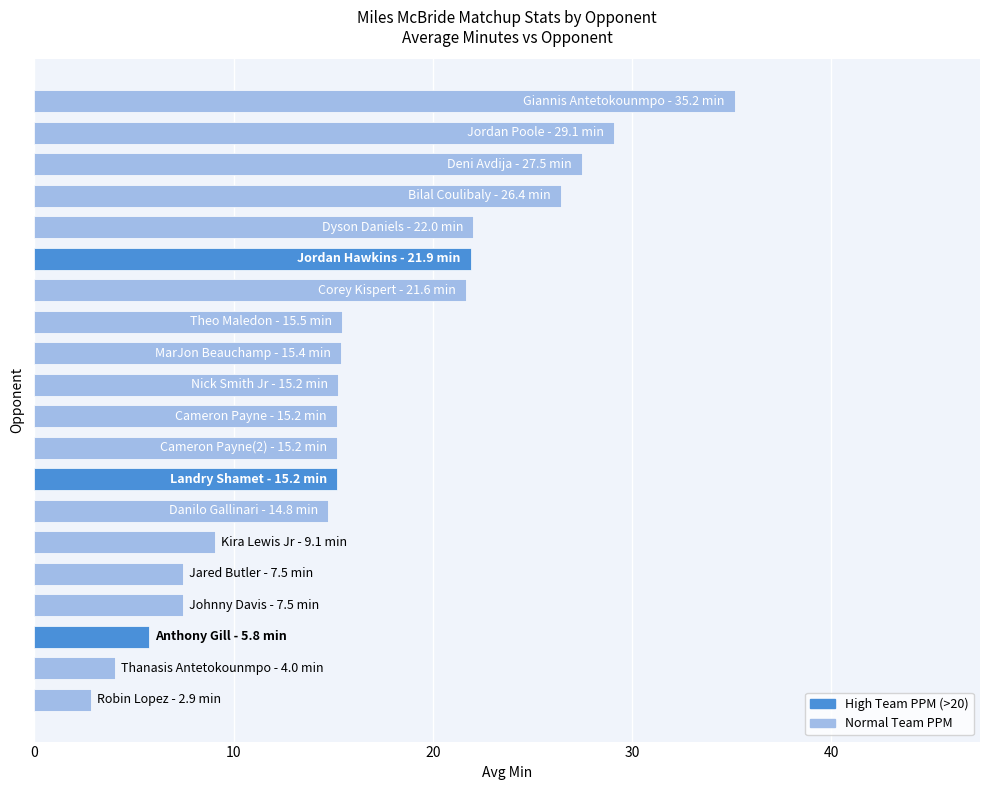

What is the sum of all values?

326.8